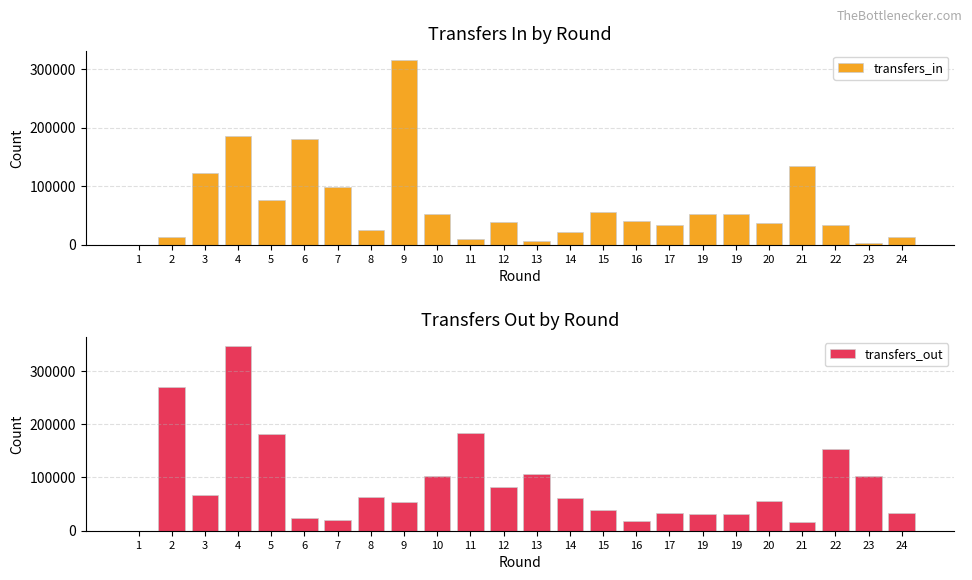

What is the average value of the transfers_in series?

66856